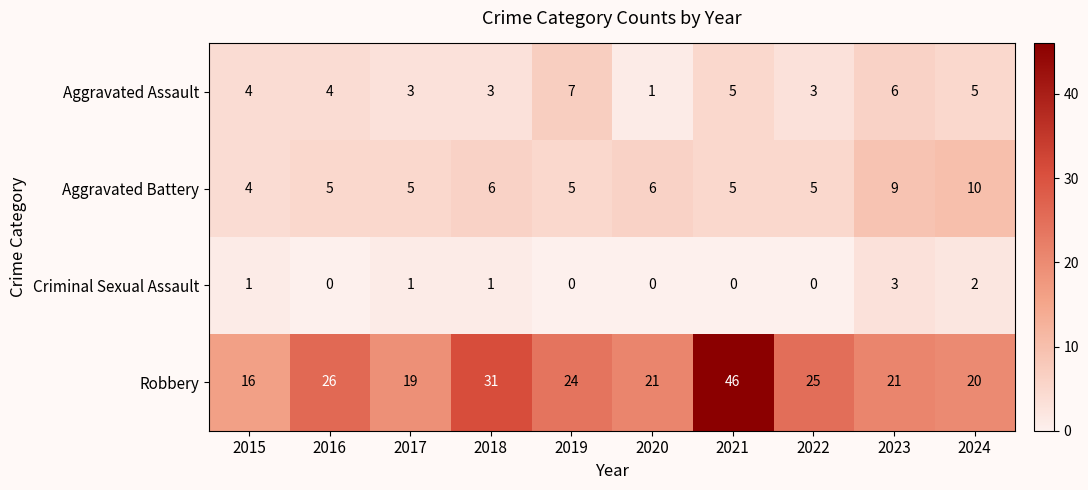

How many Criminal Sexual Assault values are between 0 and 1?

8